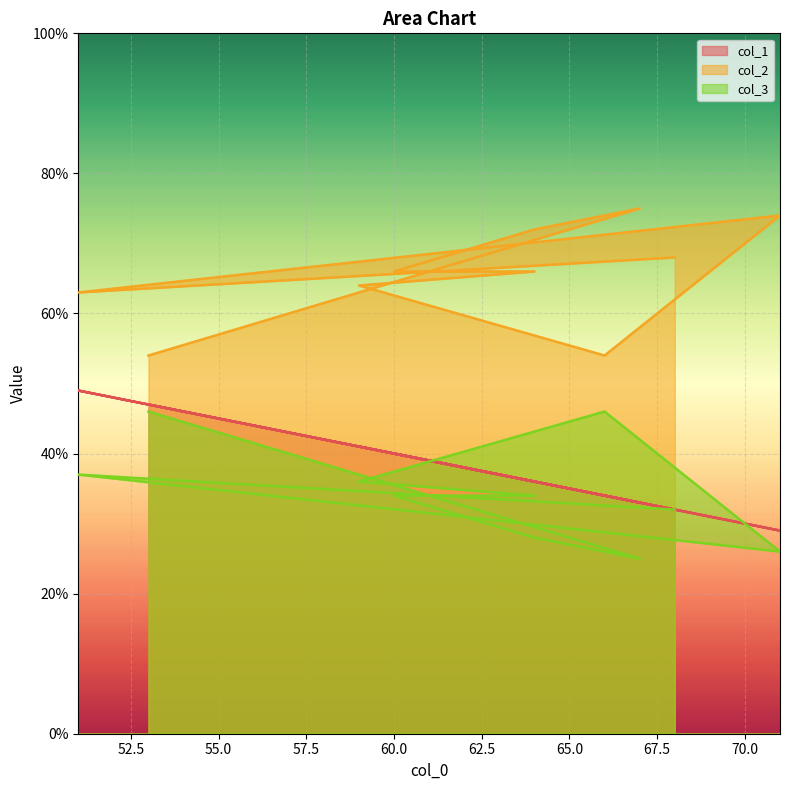

True or false: col_2 and col_1 cross at least once.

False